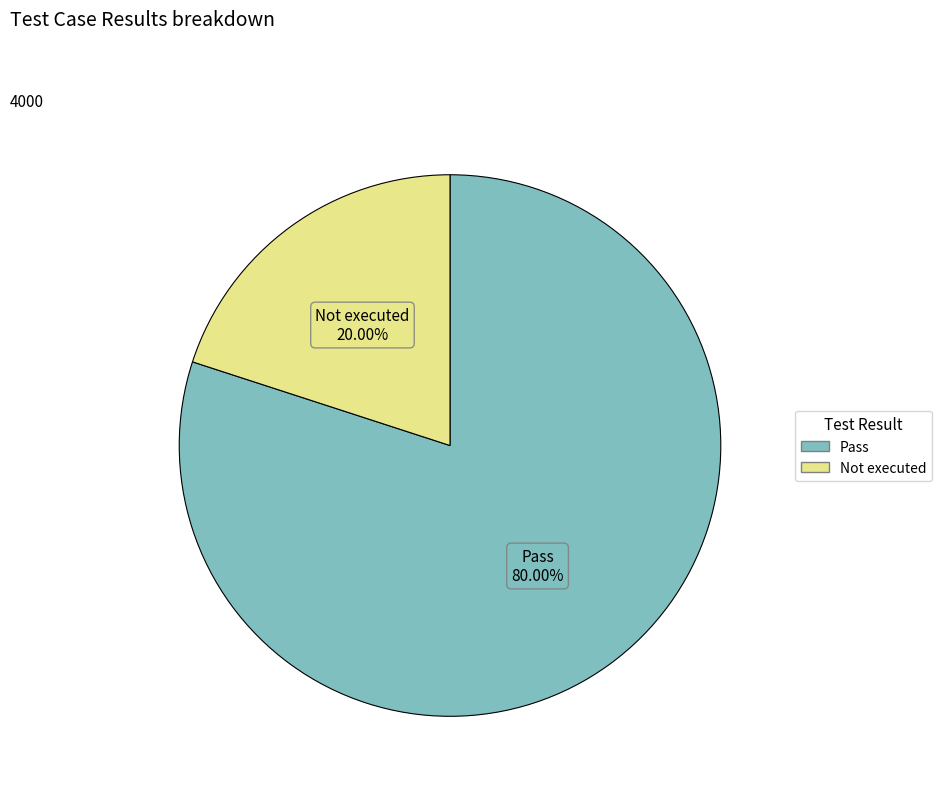

Is there any slice that represents more than half of the pie?

Yes